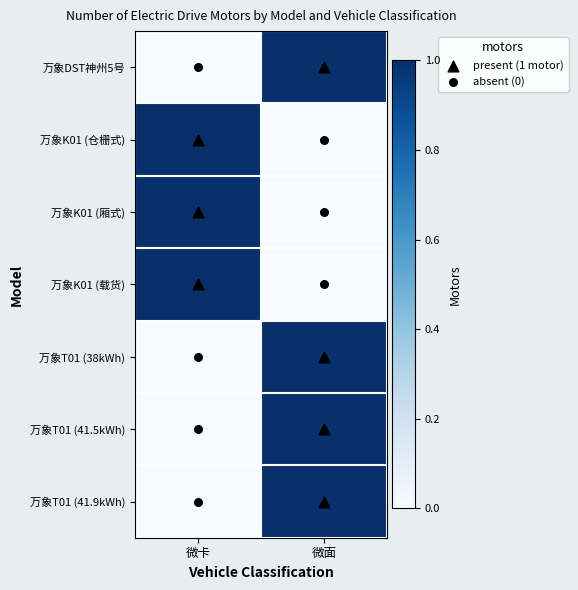

Rank the series by their maximum value, from highest to lowest.

万象DST神州5号, 万象K01 (仓栅式), 万象K01 (厢式), 万象K01 (载货), 万象T01 (38kWh), 万象T01 (41.5kWh), 万象T01 (41.9kWh)